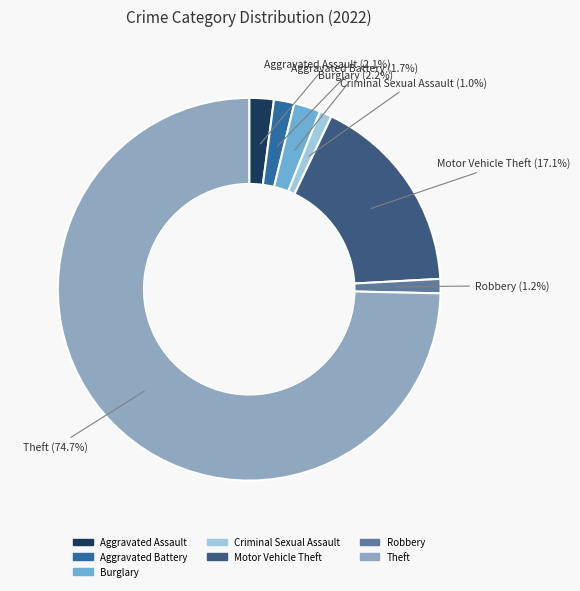

Is there a majority slice in this chart?

Yes